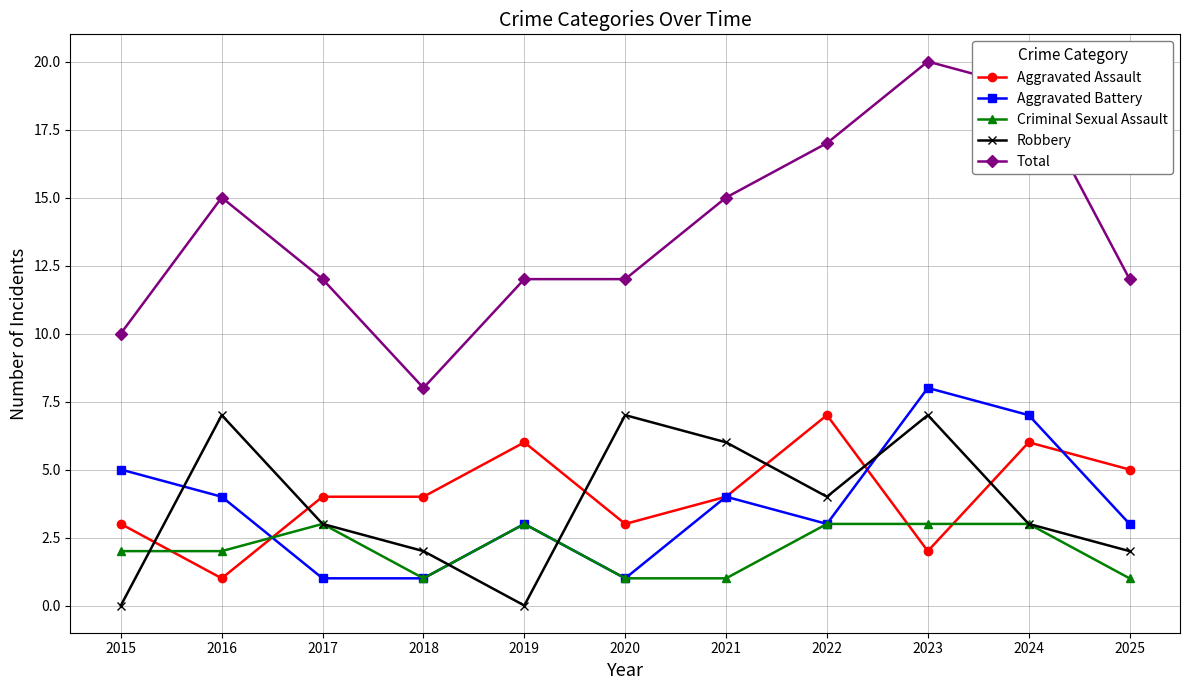

At which category does Total reach its first local peak?

2016